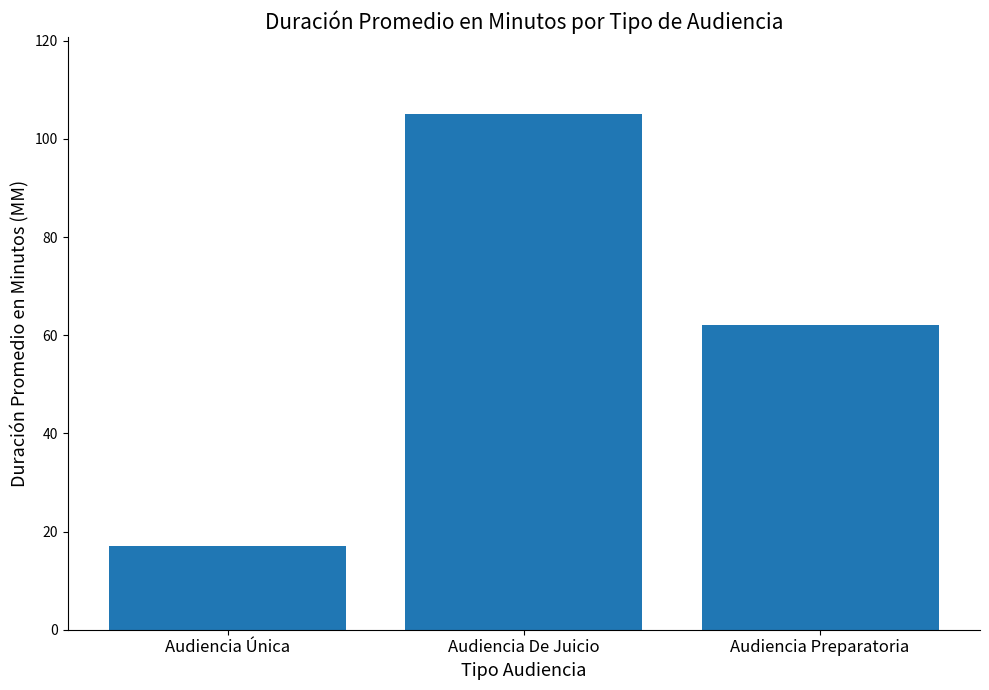

Does the chart contain any negative values?

No